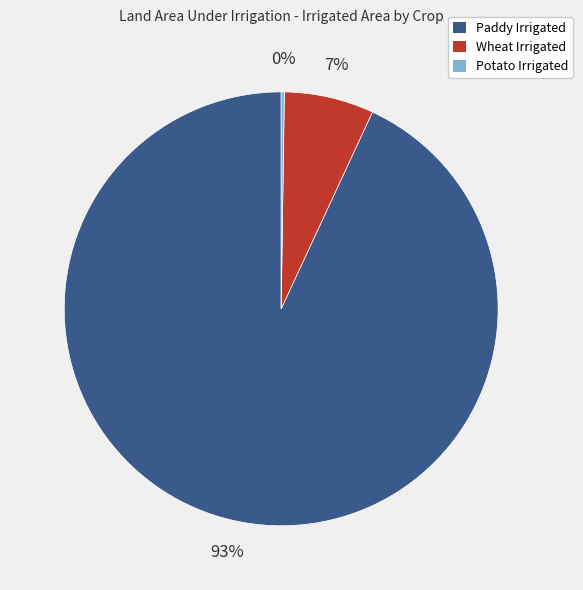

What percentage is the Wheat Irrigated slice, to the nearest percent?

7%